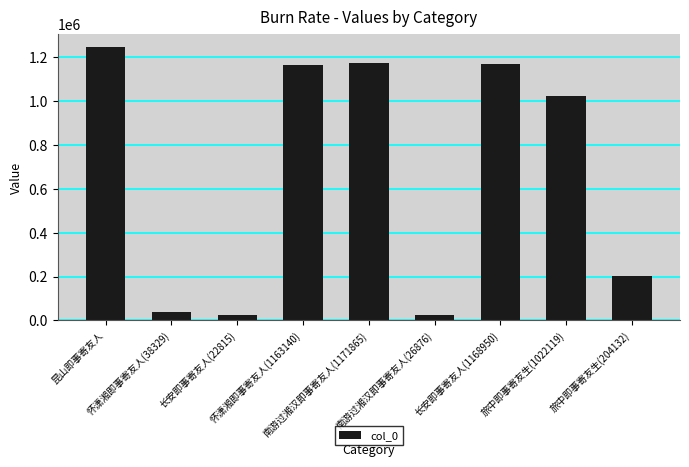

Does the chart contain any negative values?

No